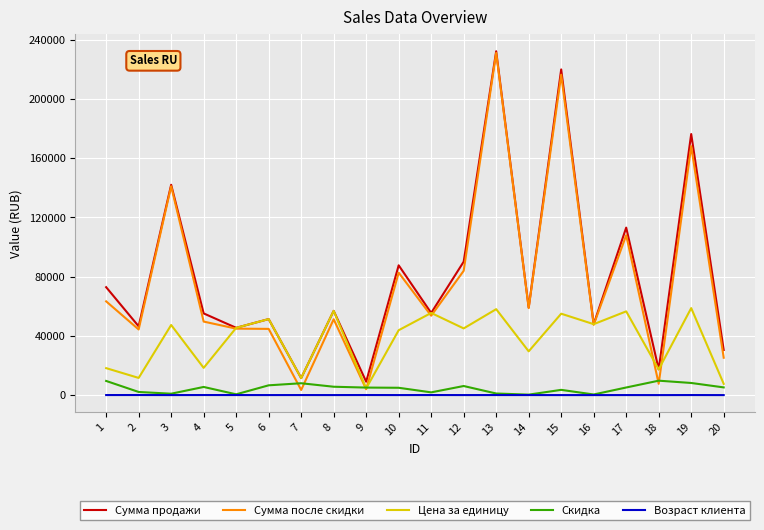

True or false: Возраст клиента and Сумма продажи cross at least once.

False